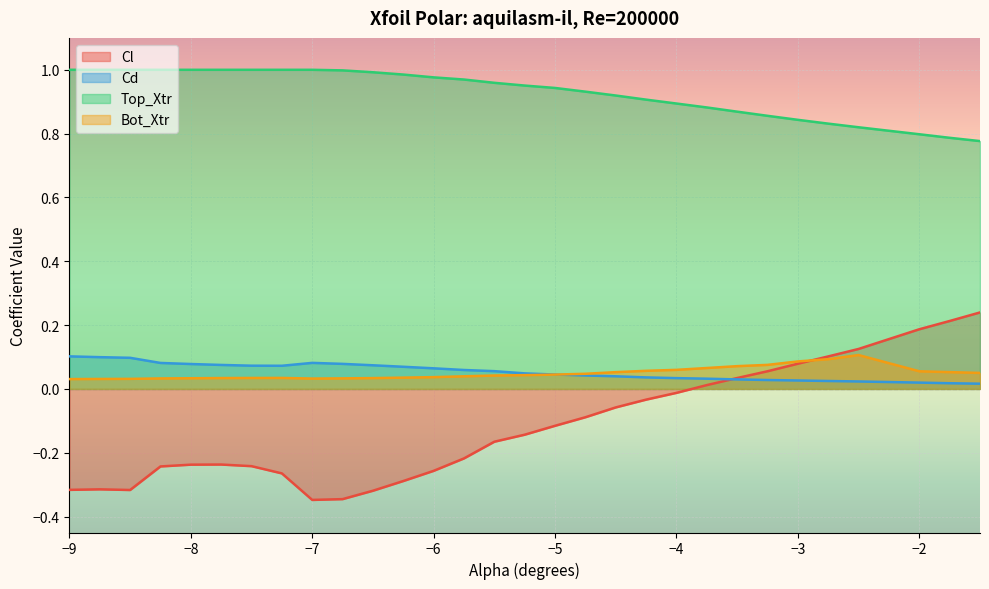

How many Bot_Xtr values are between 0 and 1?

30